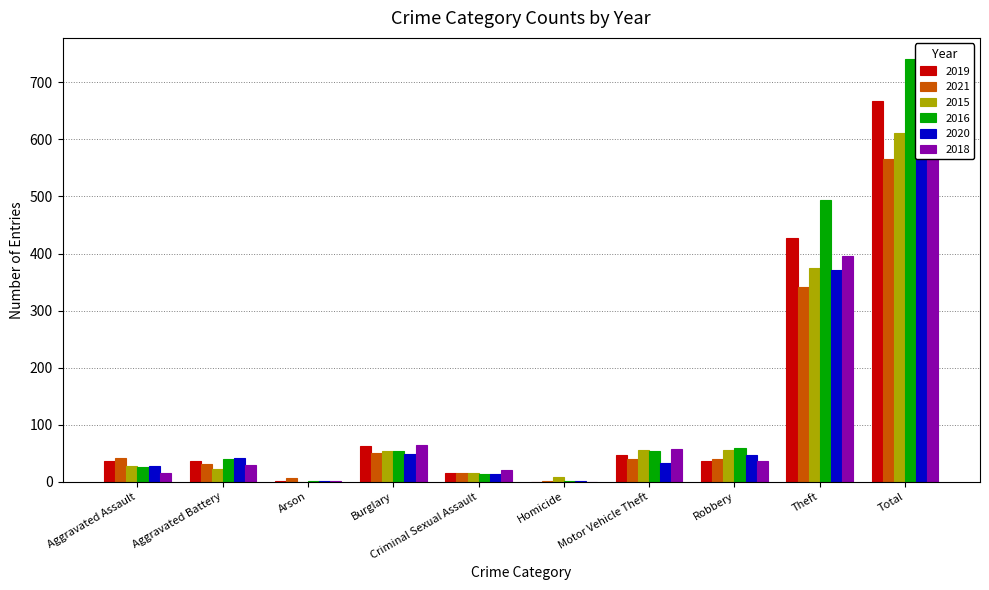

How many distinct data groups are displayed?

6